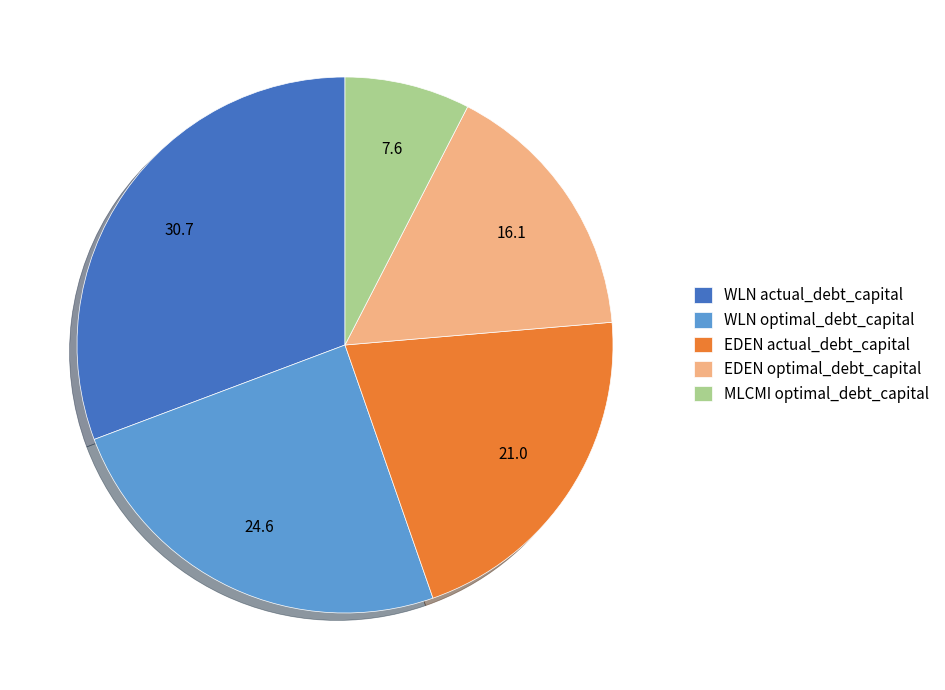

How many slices are in this pie chart?

5